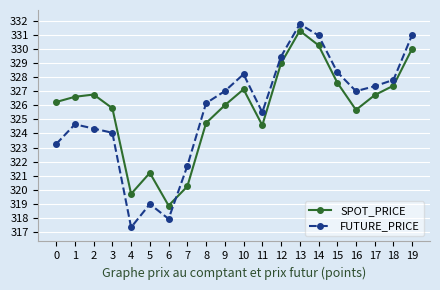

Which series changed the most between 3 and 16?

FUTURE_PRICE